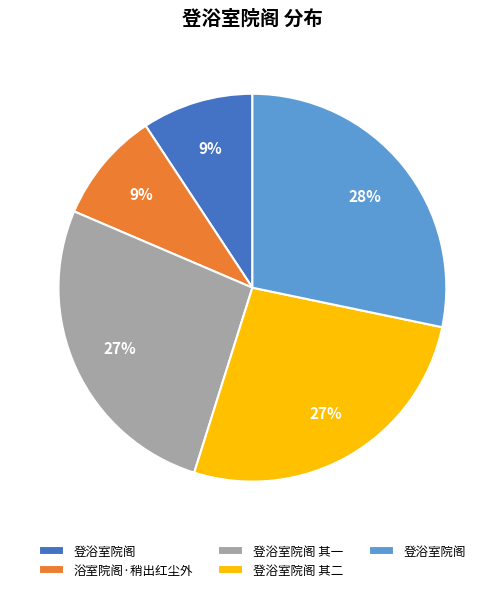

To the nearest percent, what is the difference between the largest and smallest slice percentages?

19%